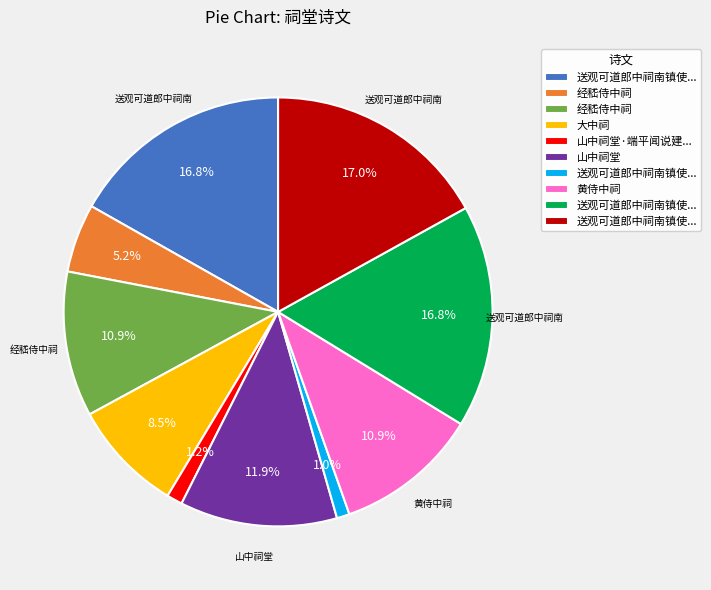

Is there any slice that represents more than half of the pie?

No